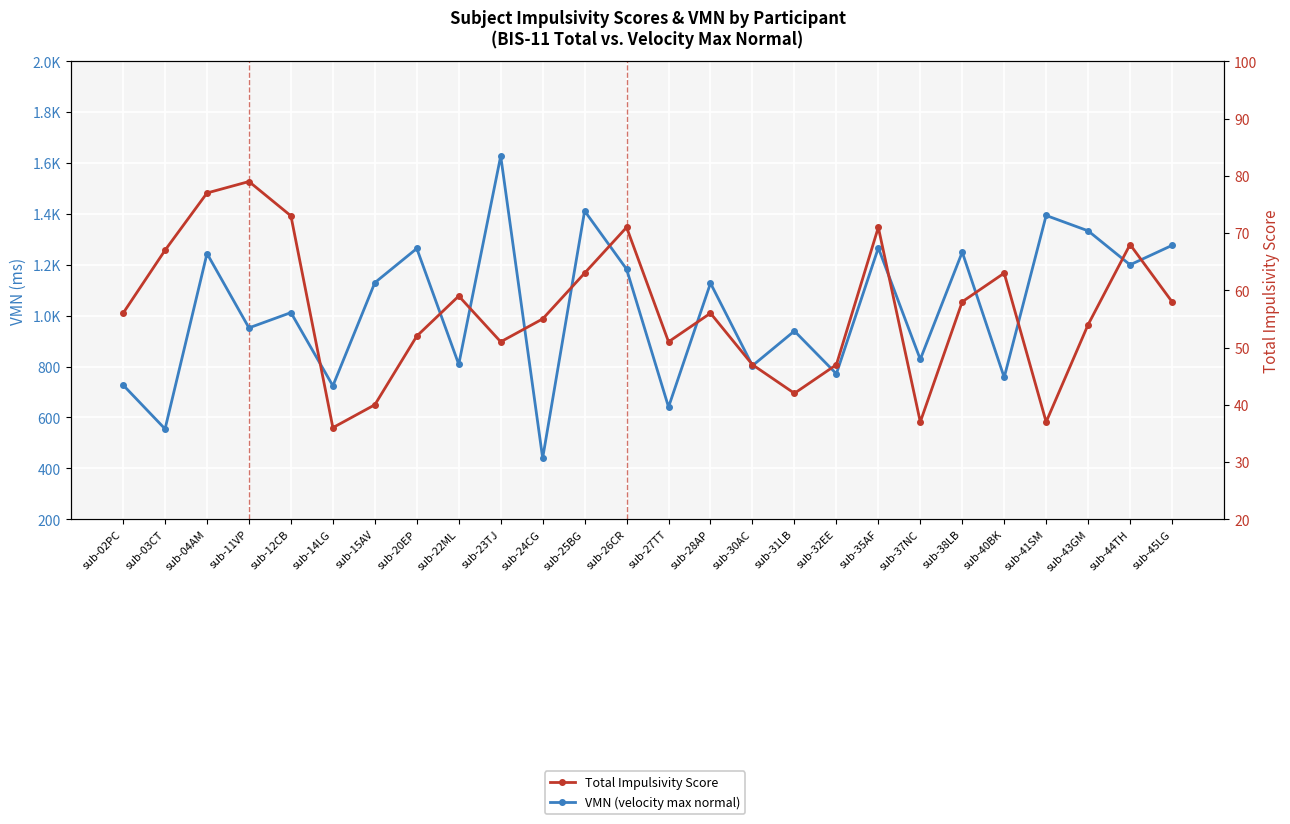

Where is the first local minimum for Total Impulsivity Score?

sub-14LG